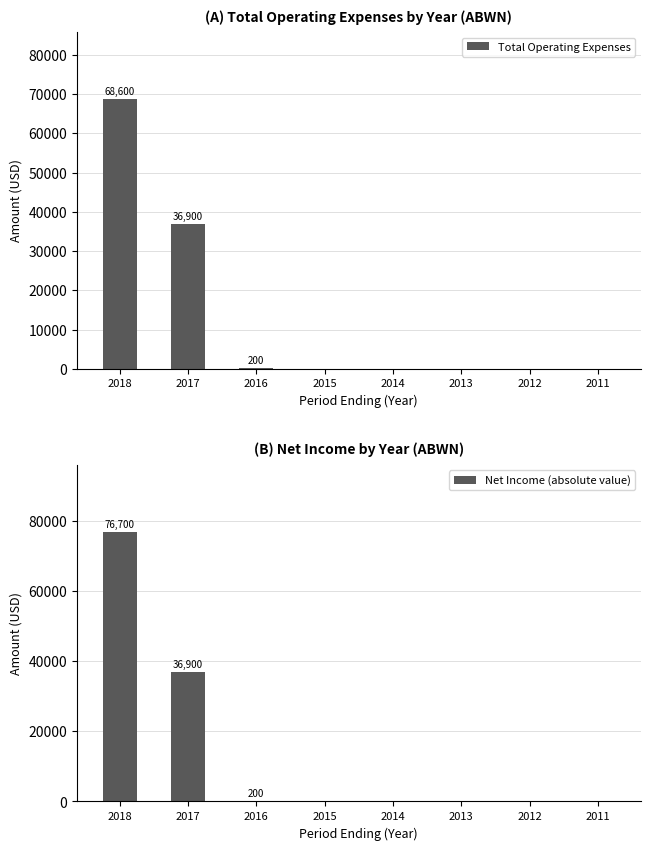

What are all the series names shown in the legend?

Total Operating Expenses, Net Income (absolute value)